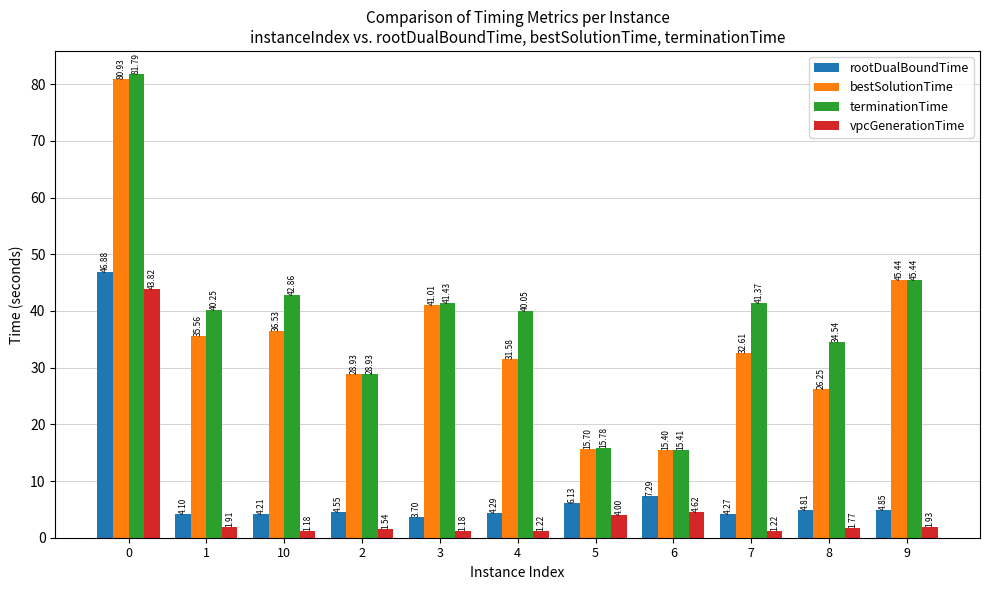

List the labels in order of bestSolutionTime value, largest first.

0, 9, 3, 10, 1, 7, 4, 2, 8, 5, 6